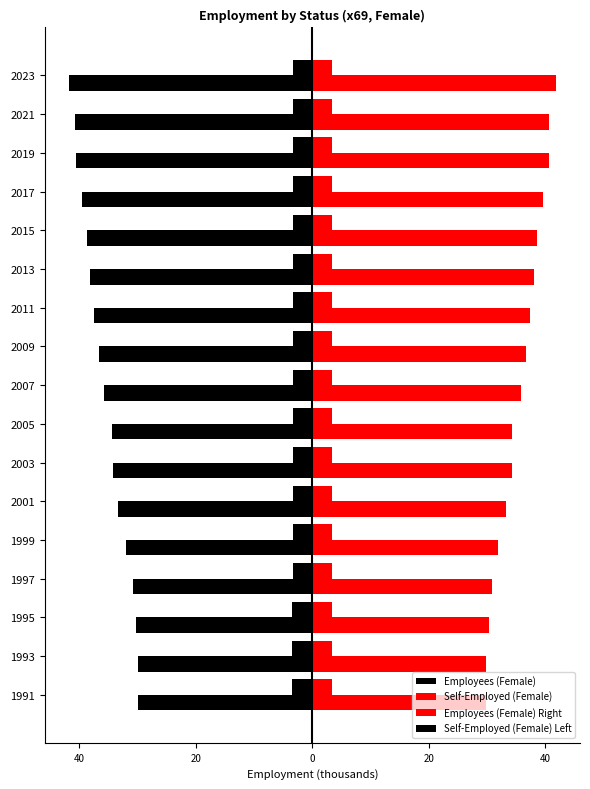

What is the minimum value for Employees (Female)?

-41.8